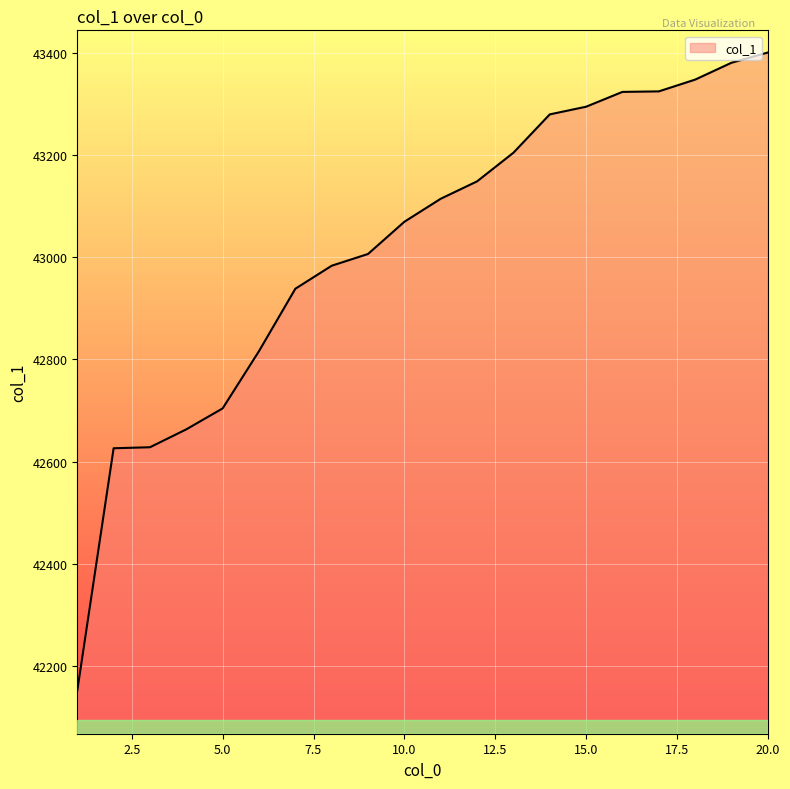

How many distinct data groups are displayed?

1